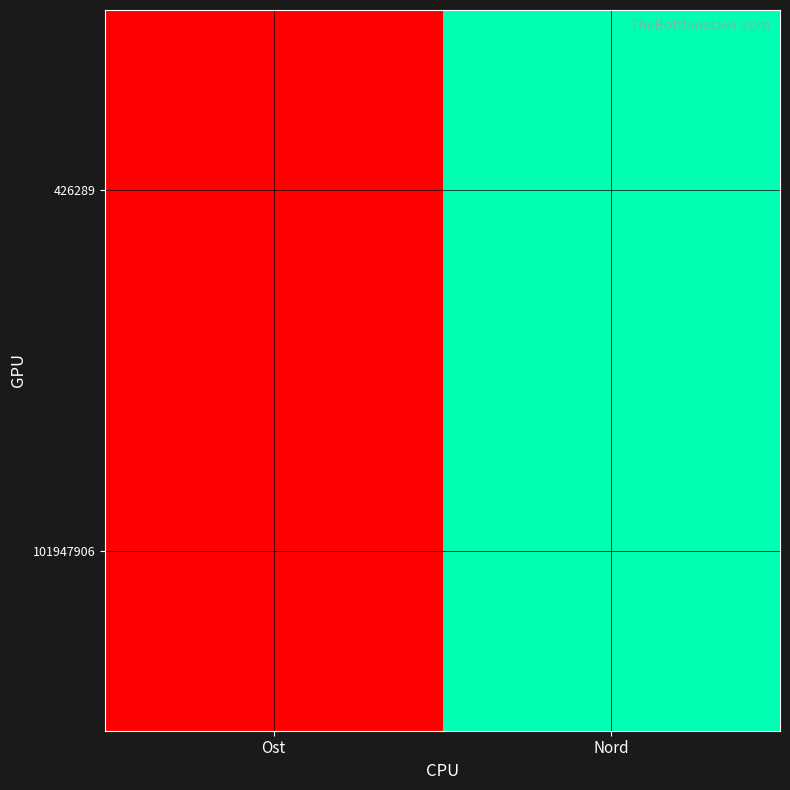

Between Nord and Ost, which is larger?

Nord